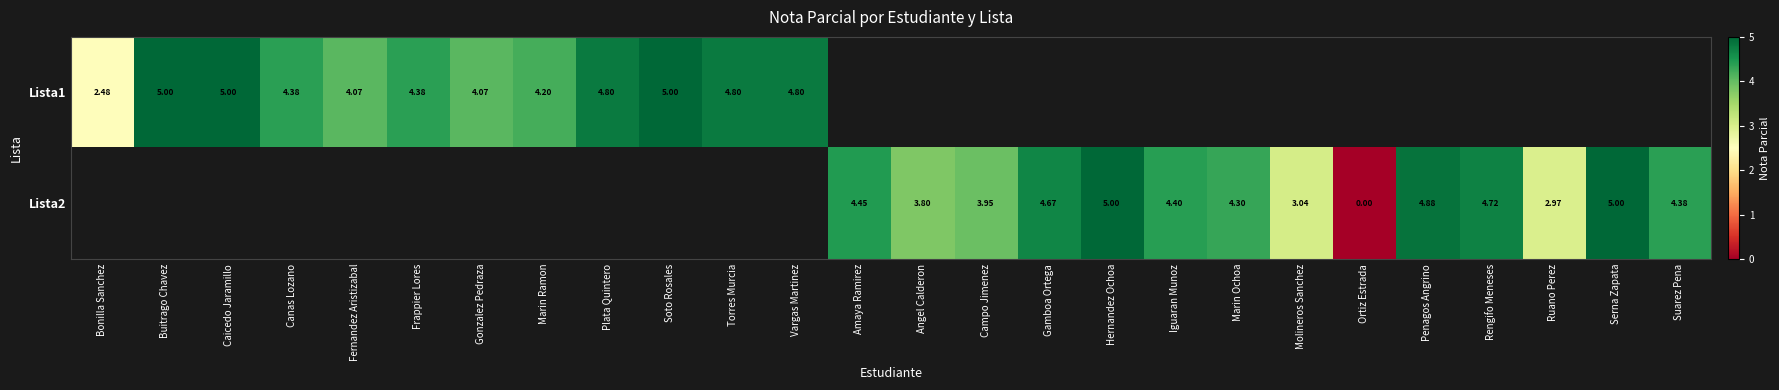

Which category has the lowest value in the Lista1 series?

Bonilla Sanchez